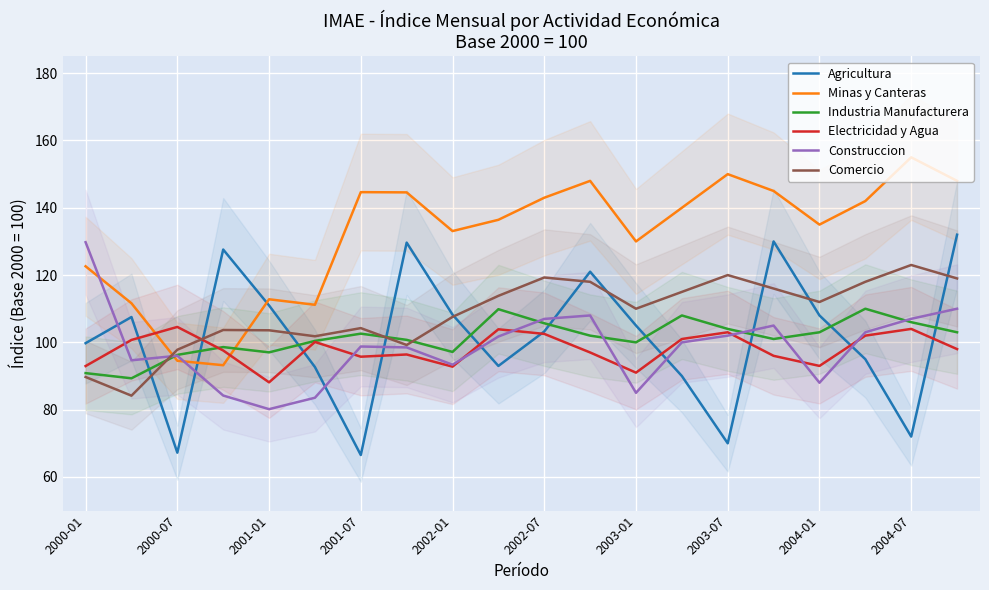

How many intersections are there between Electricidad y Agua and Minas y Canteras?

2